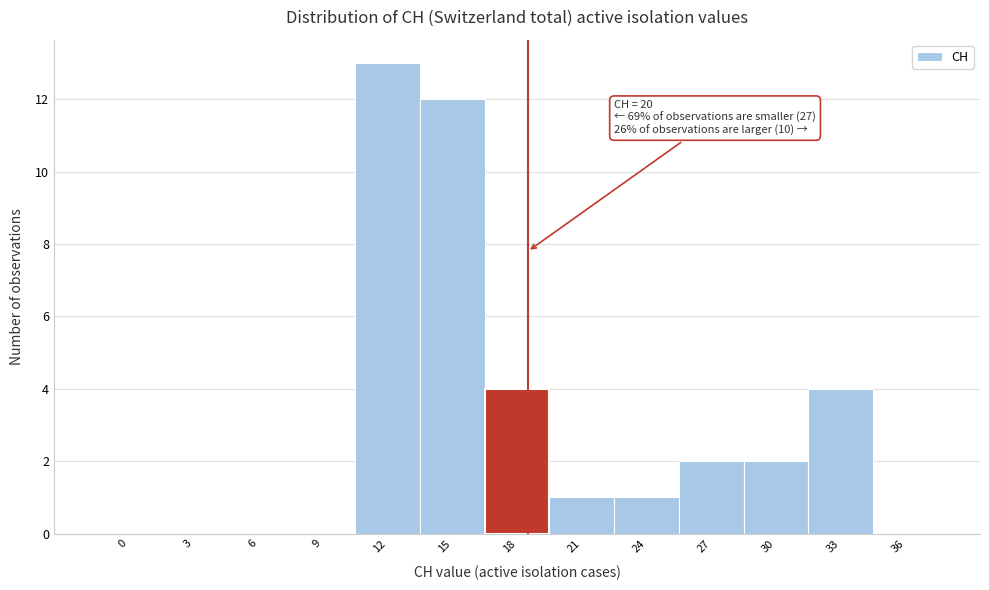

Reading right to left, transcribe all the data shown in this chart.

36=0	33=4	30=2	27=2	24=1	21=1	18=4	15=12	12=13	9=0	6=0	3=0	0=0